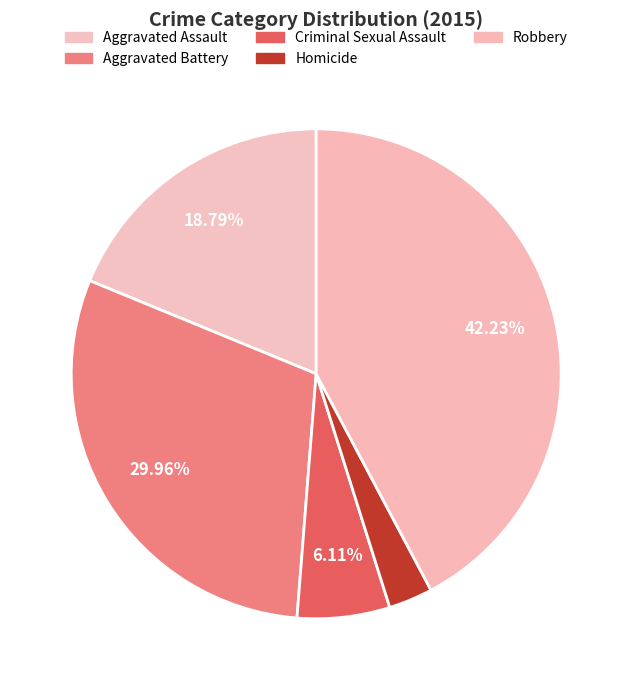

Is there a majority slice in this chart?

No